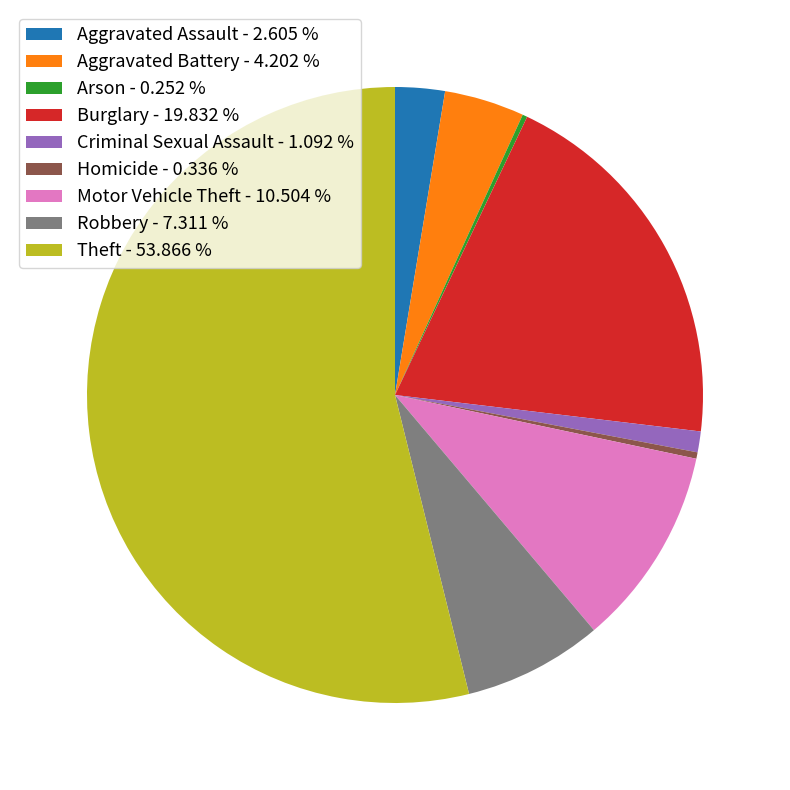

Which has a higher value, Homicide or Motor Vehicle Theft?

Motor Vehicle Theft